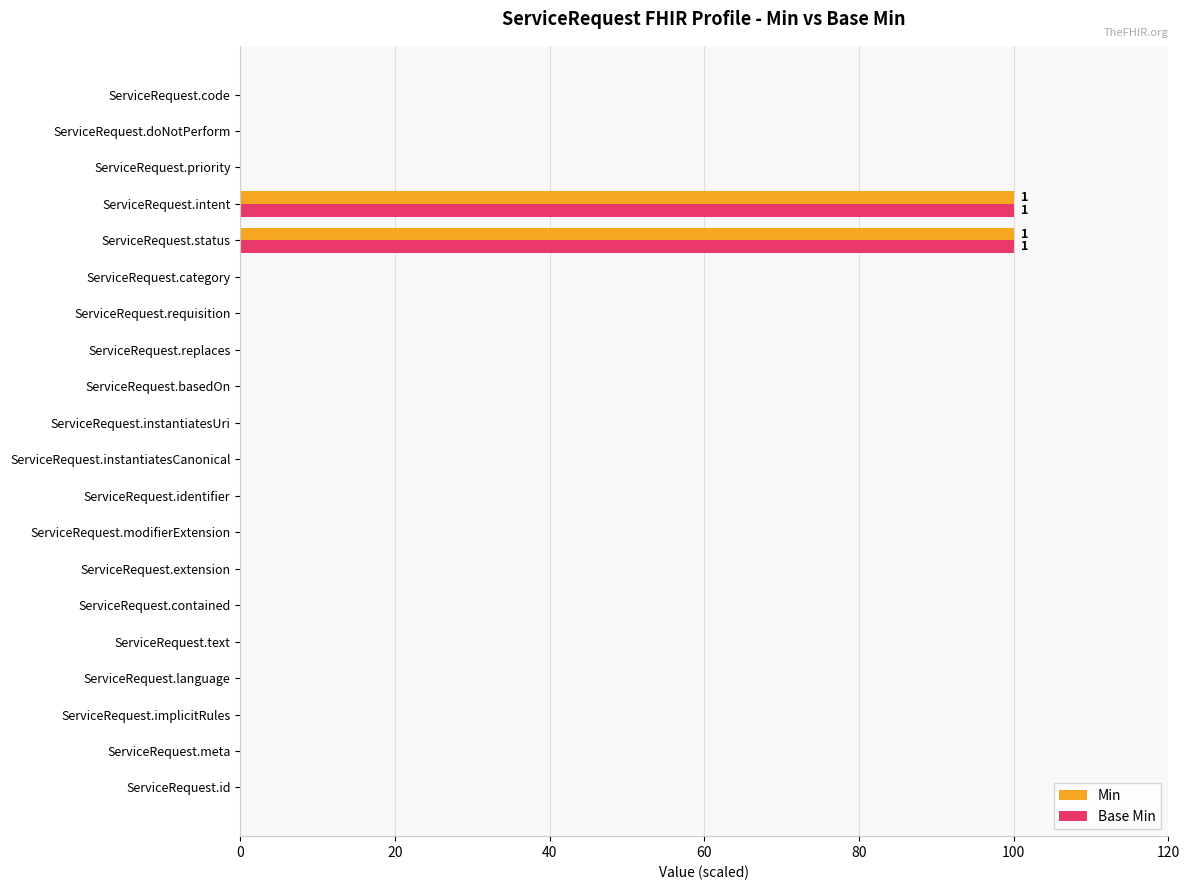

Is the value of Base Min at ServiceRequest.intent greater than the value of Min at ServiceRequest.language?

Yes